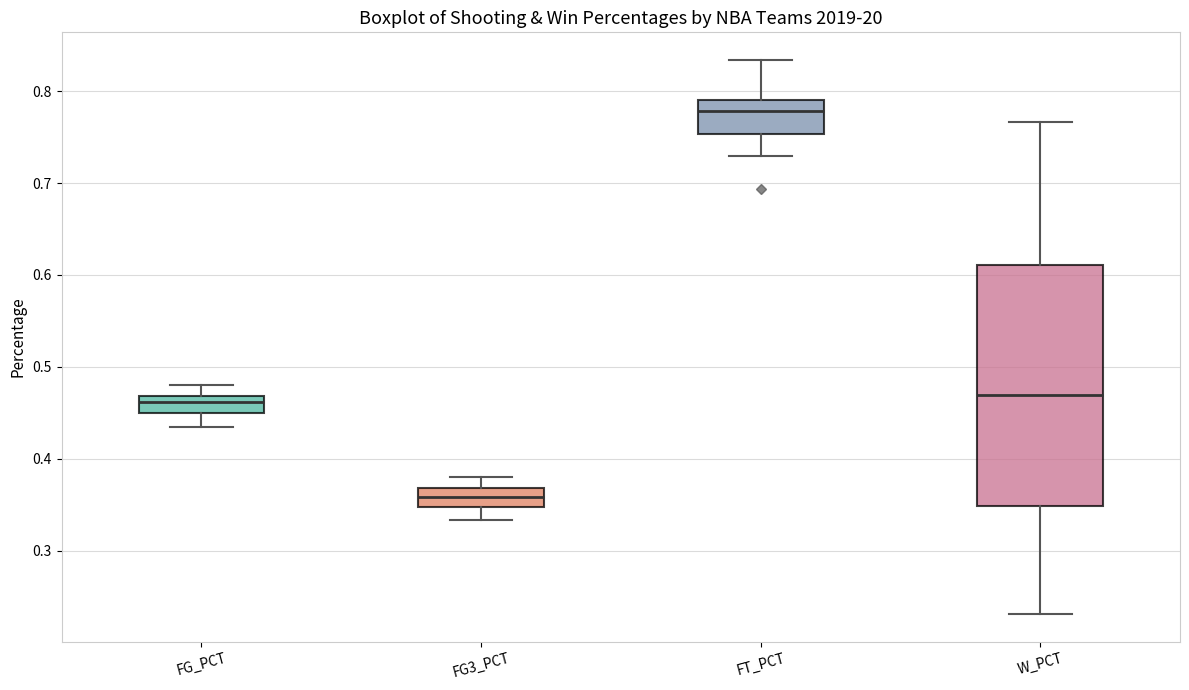

Where does the median line of the box for FT_PCT sit on the y-axis? The values are not printed on the chart, so give them approximately, as read against the axis.

0.78